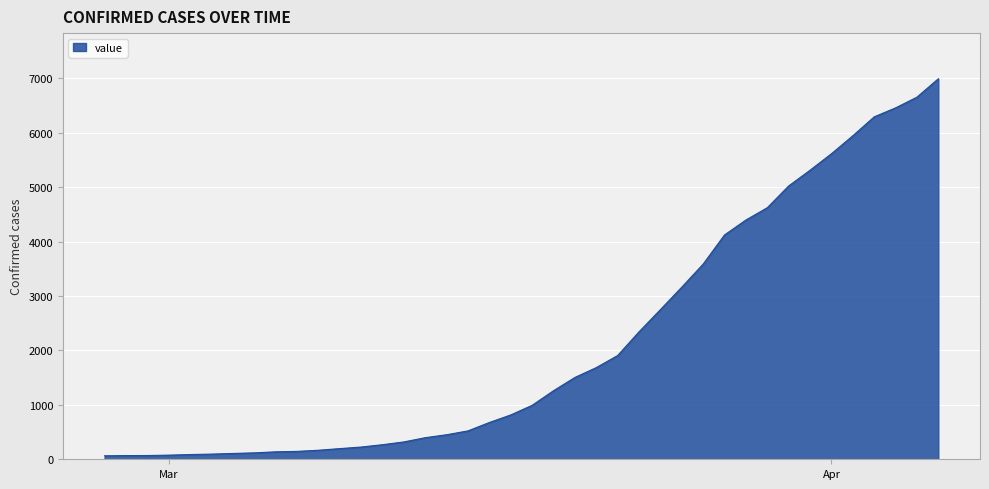

How many values are below 992?

20